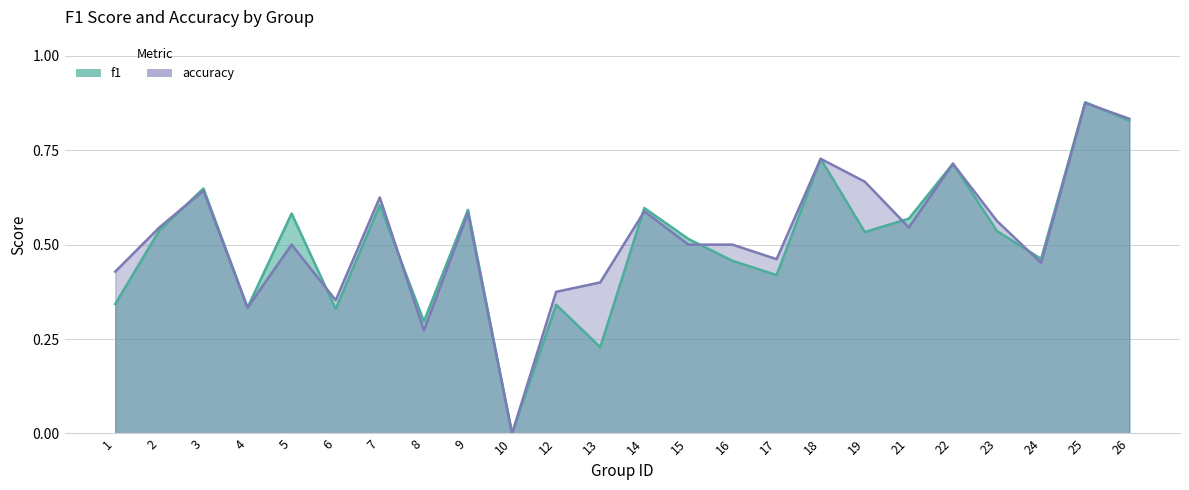

Which series has the largest total across all categories?

accuracy